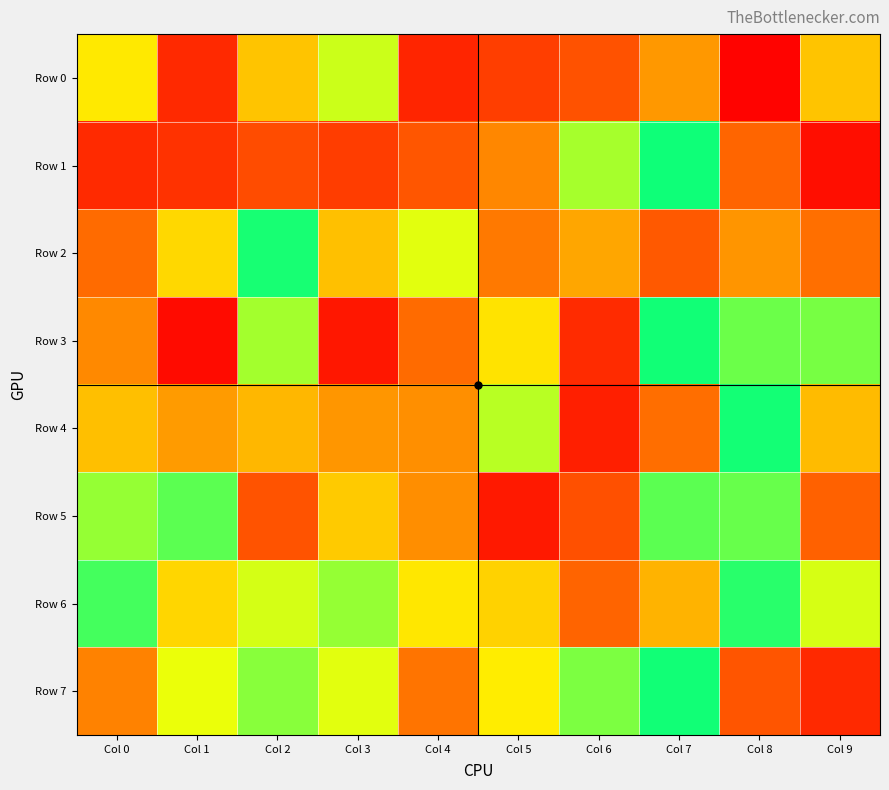

What is the total value across all series at Col 7?

5398641